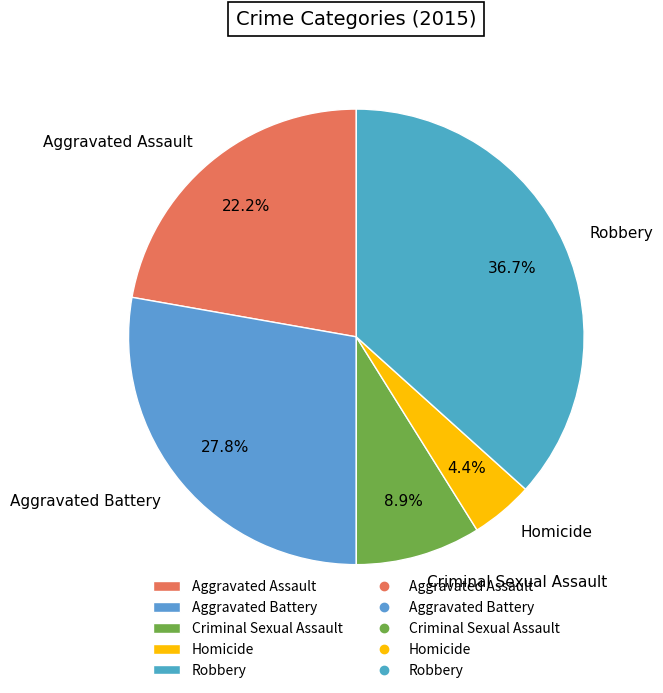

Approximately how many times larger is the value at Aggravated Battery compared to Criminal Sexual Assault?

3.1